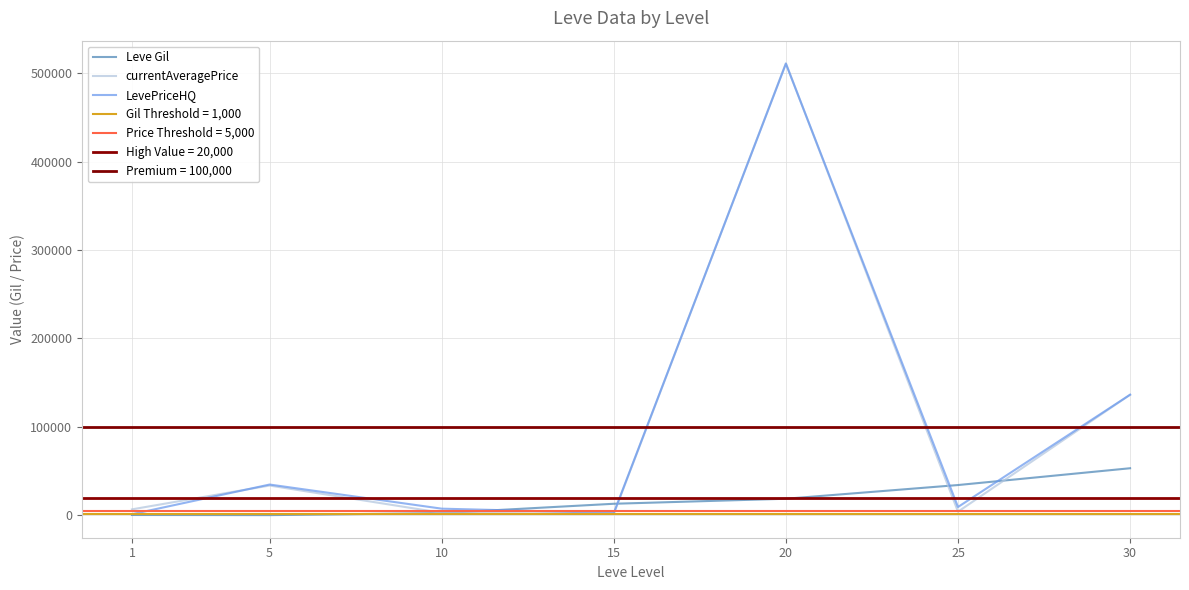

At 5, list the series in order from smallest to largest.

Leve Gil, currentAveragePrice, LevePriceHQ